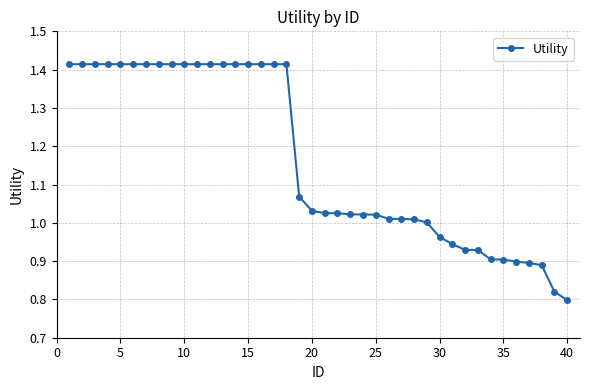

What is the difference between the second highest and minimum values?

0.6